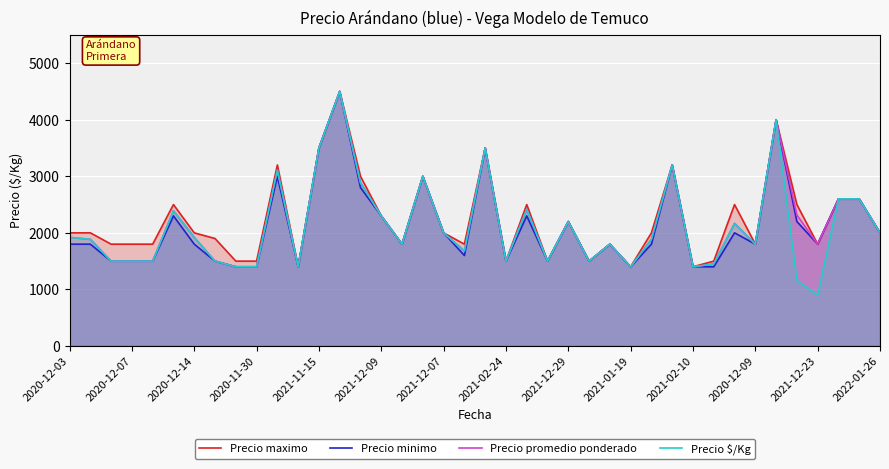

In Precio minimo, how many points are higher than both neighbors (excluding endpoints)?

11